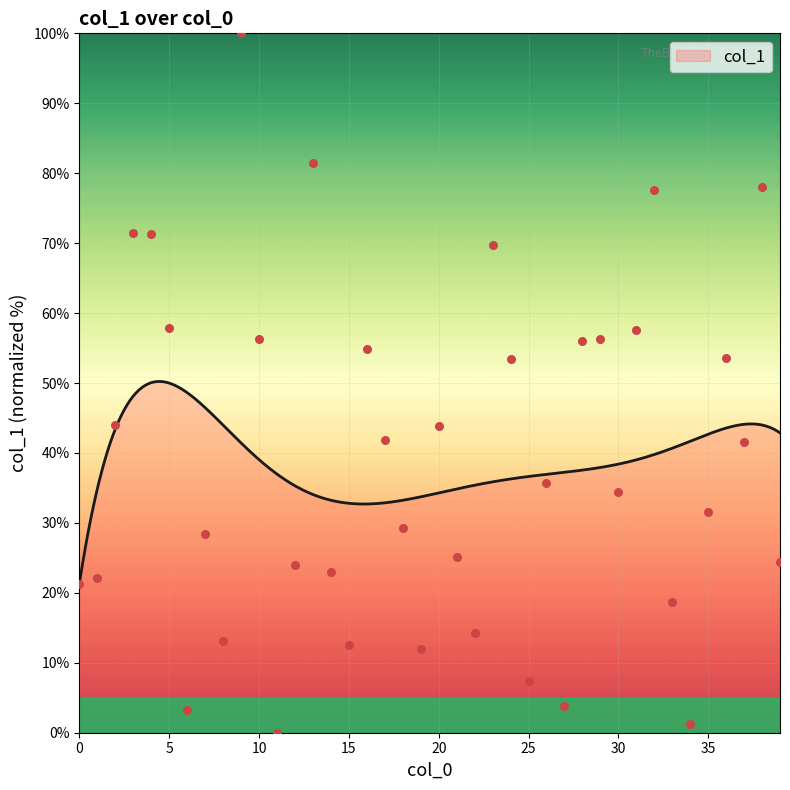

Between 4 and 13, which is larger?

13